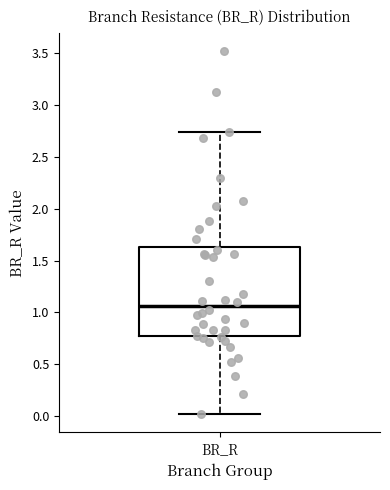

Transcribe this box plot: give where the median line is, the range the box spans, and where the two whiskers end, as read against the y-axis. The values are not printed on the chart, so give them approximately, as read against the axis.

median 1.05, box 0.75 to 1.65, whiskers 0.00 to 2.75